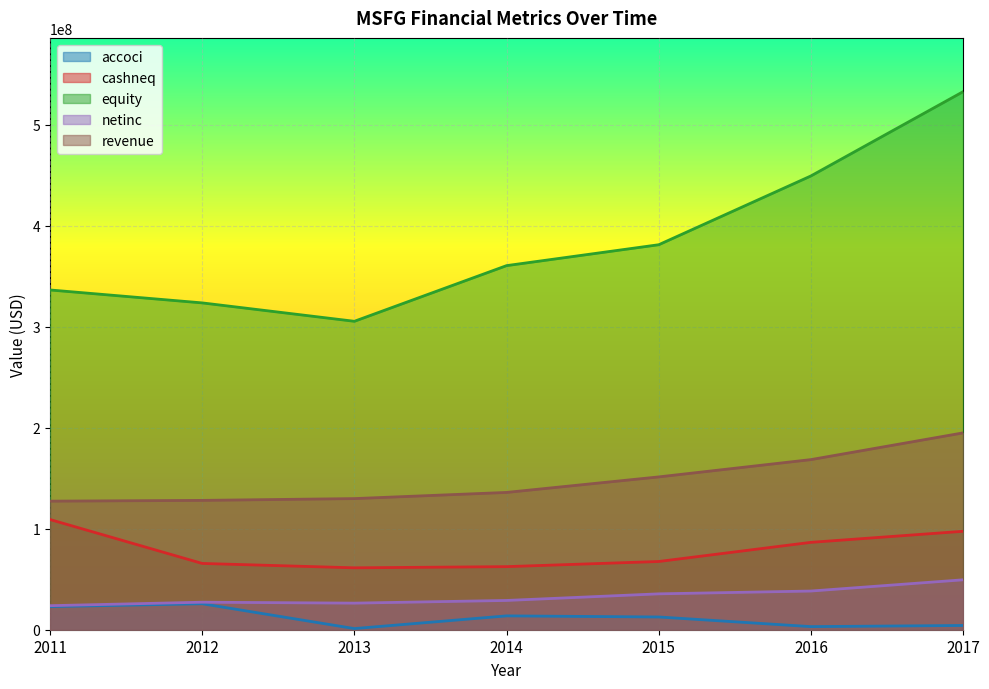

Which series has the largest range (max minus min)?

equity